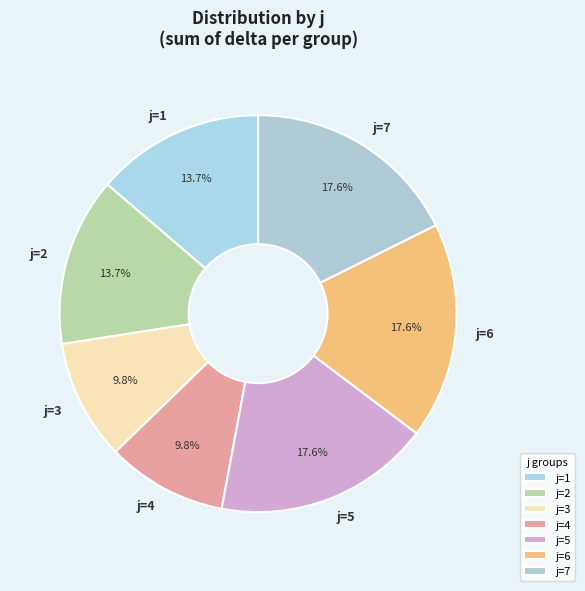

Is there a majority slice in this chart?

No